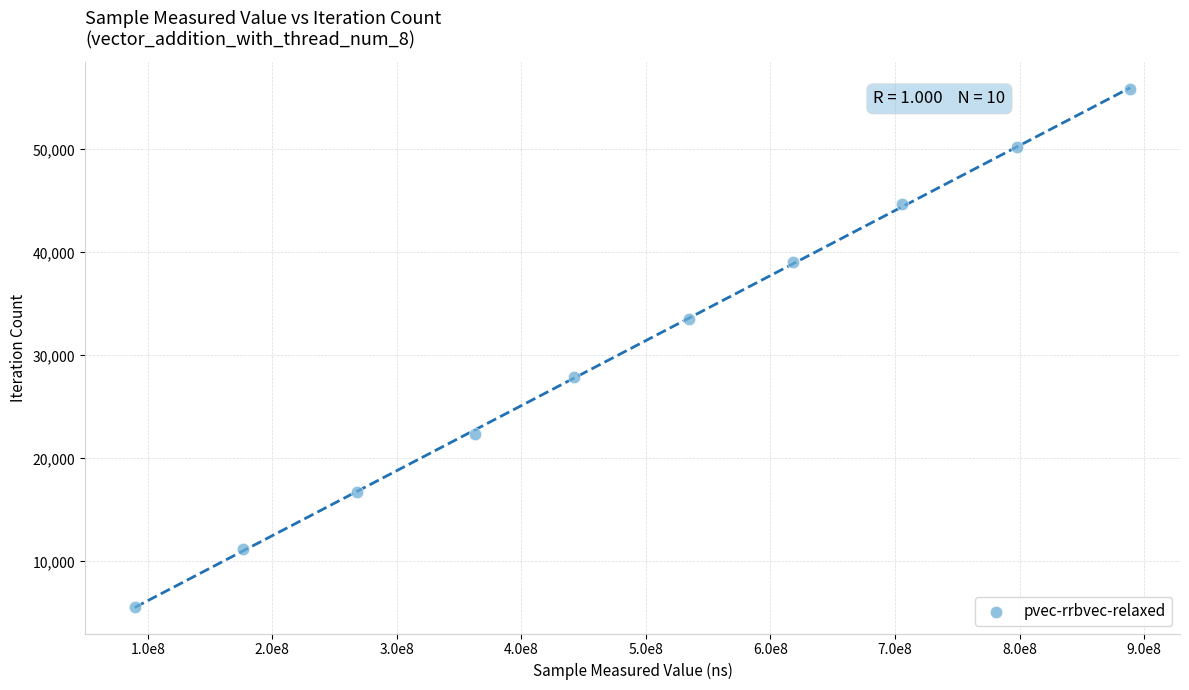

What is the range of X values (max minus min)?

799363158